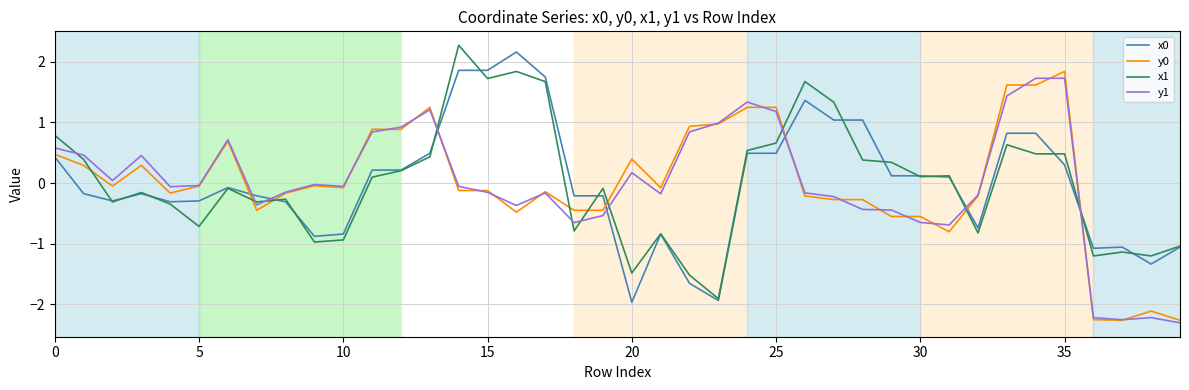

What is the maximum value shown in the chart?

2.3